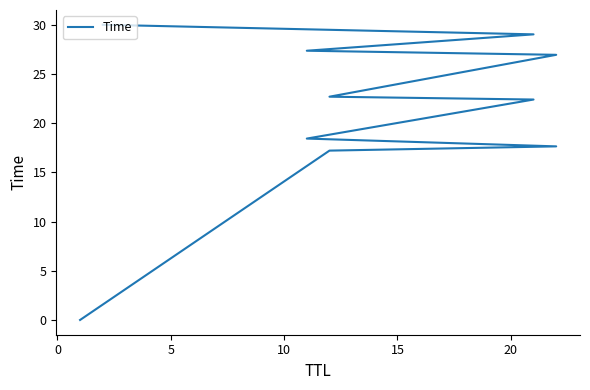

What is the difference between the second highest and minimum values?

29.0